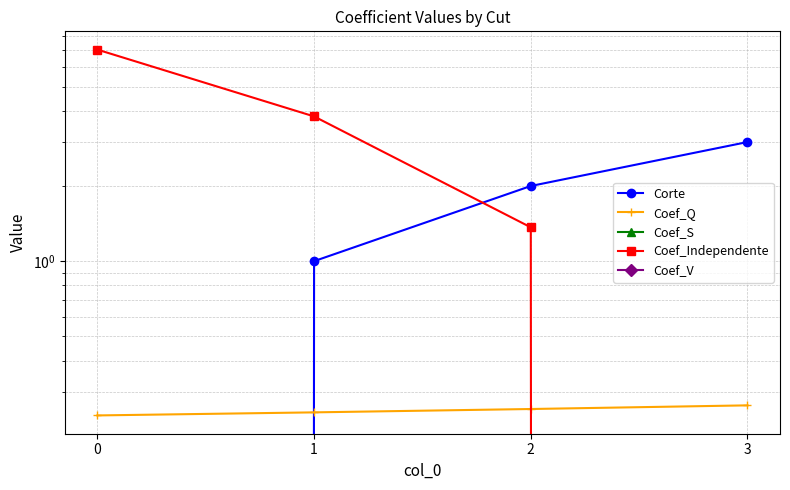

Rank the series at 3 from lowest to highest value.

Coef_S, Coef_Independente, Coef_V, Coef_Q, Corte